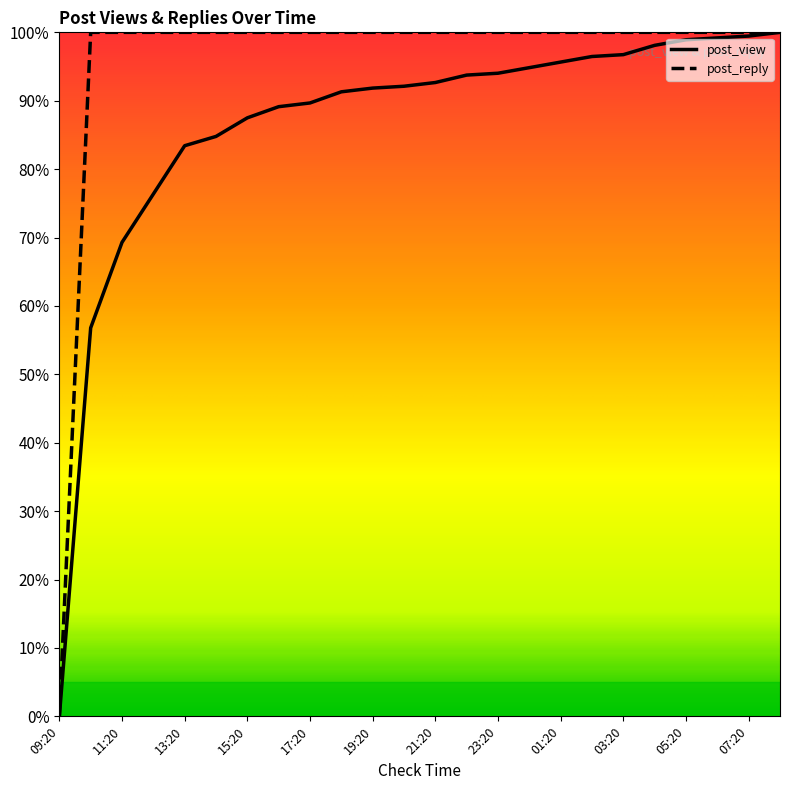

Does the chart have visible grid lines?

No